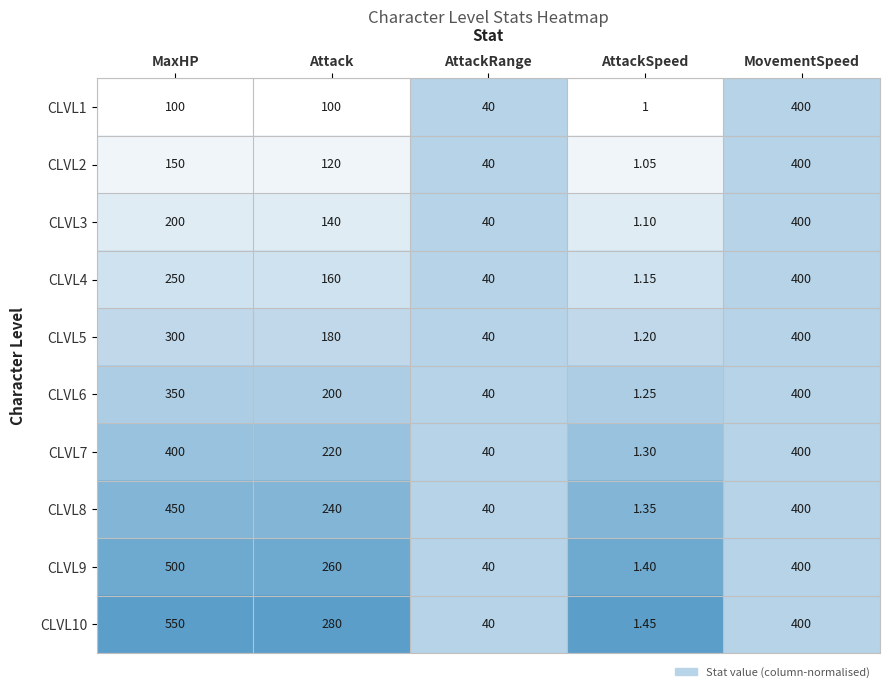

Where does the CLVL6 series first go above 200?

MaxHP